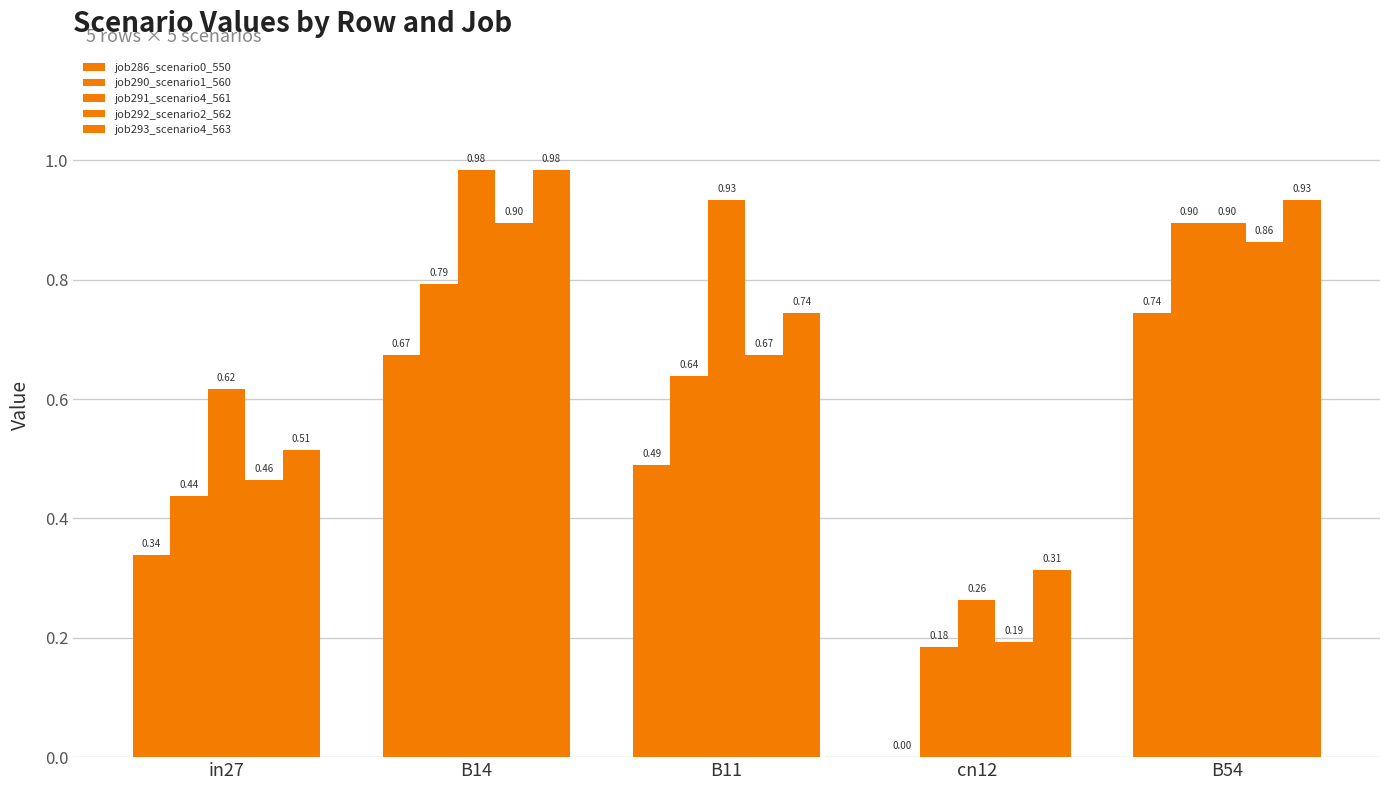

Which category has the lowest value in the job286_scenario0_550 series?

cn12